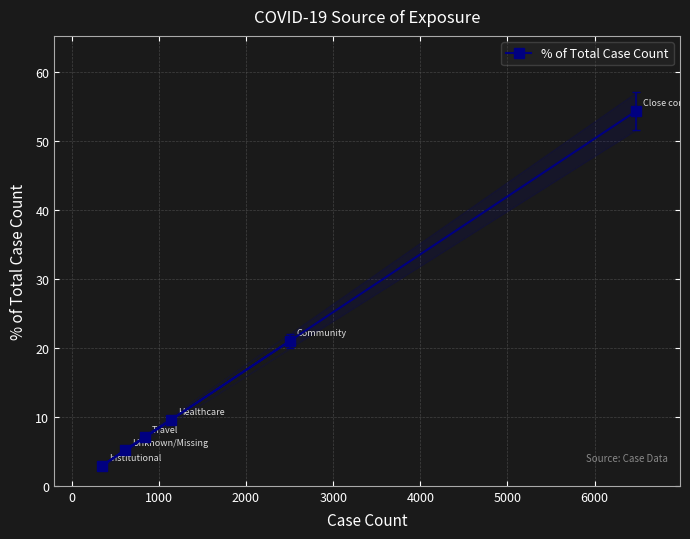

What is the maximum value shown in the chart?

54.3